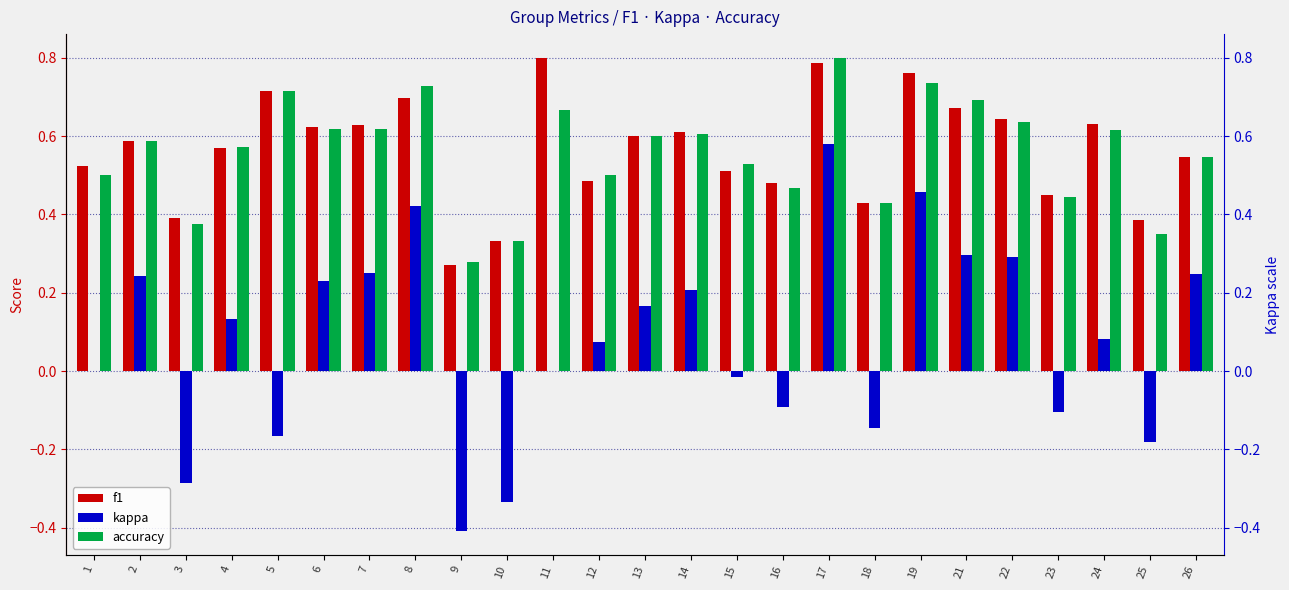

Is the value of kappa at 18 greater than the value of accuracy at 6?

No